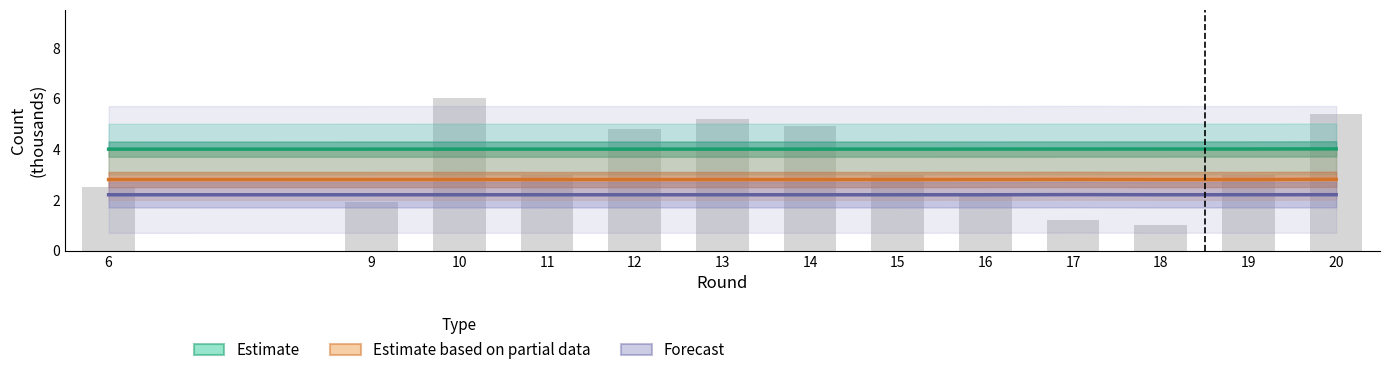

What is the total value across all series at 10?

9.0